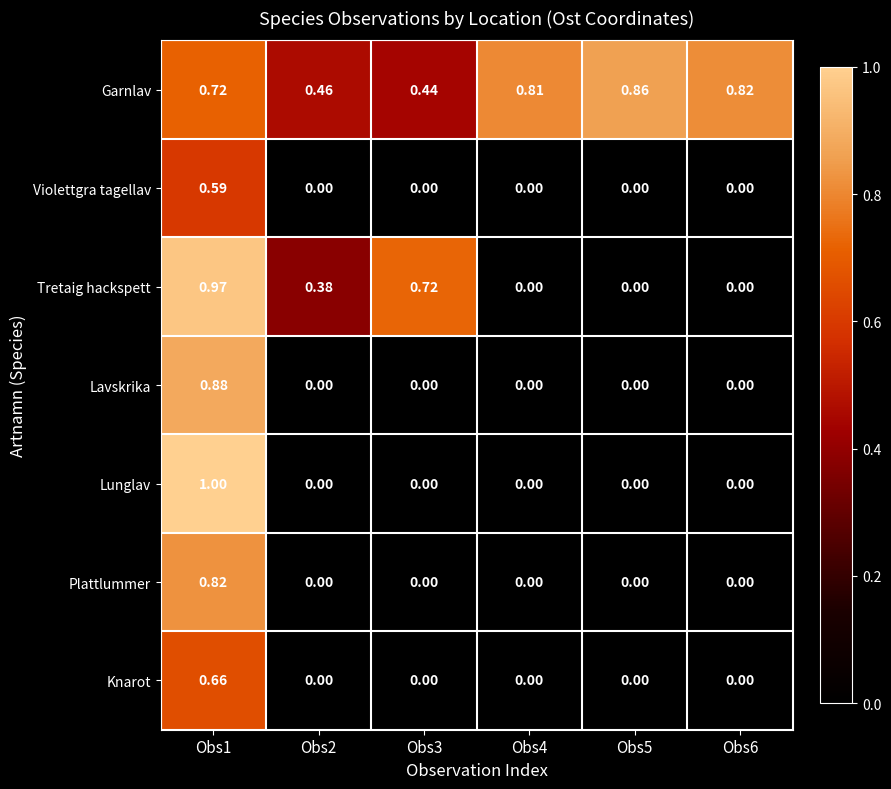

Which series changed the most between Obs3 and Obs6?

Tretaig hackspett